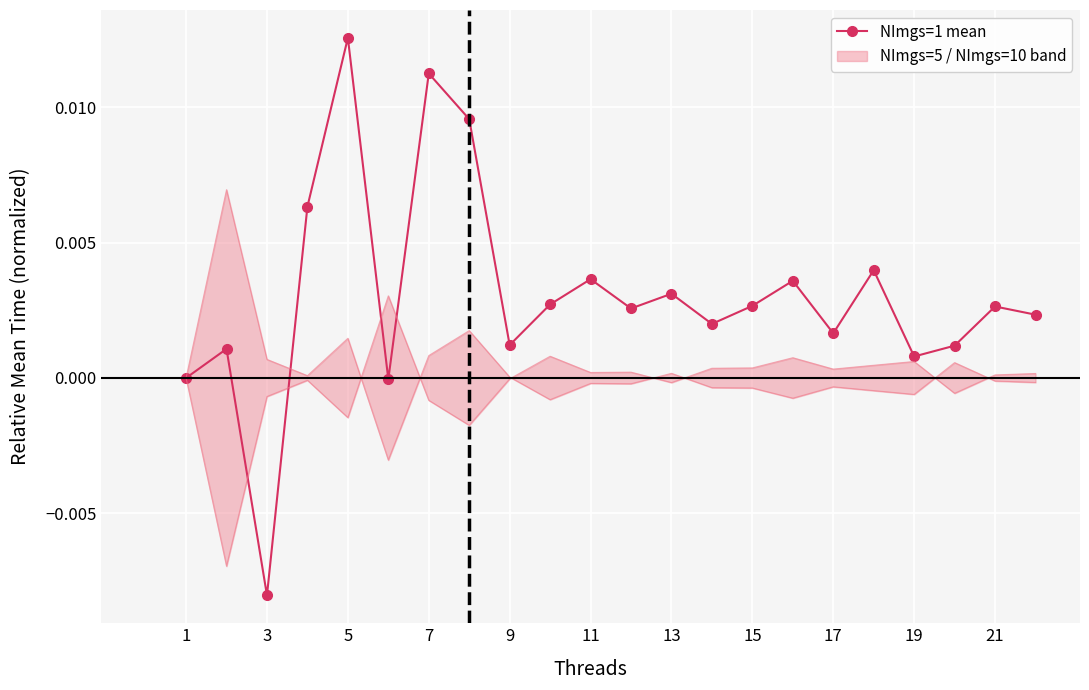

True or false: the data shows 0.0 at 19.

True